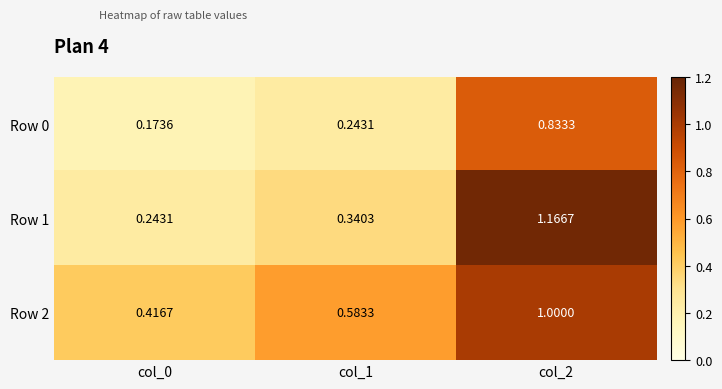

Is the value of Row 1 at col_2 greater than the value of Row 0 at col_2?

Yes